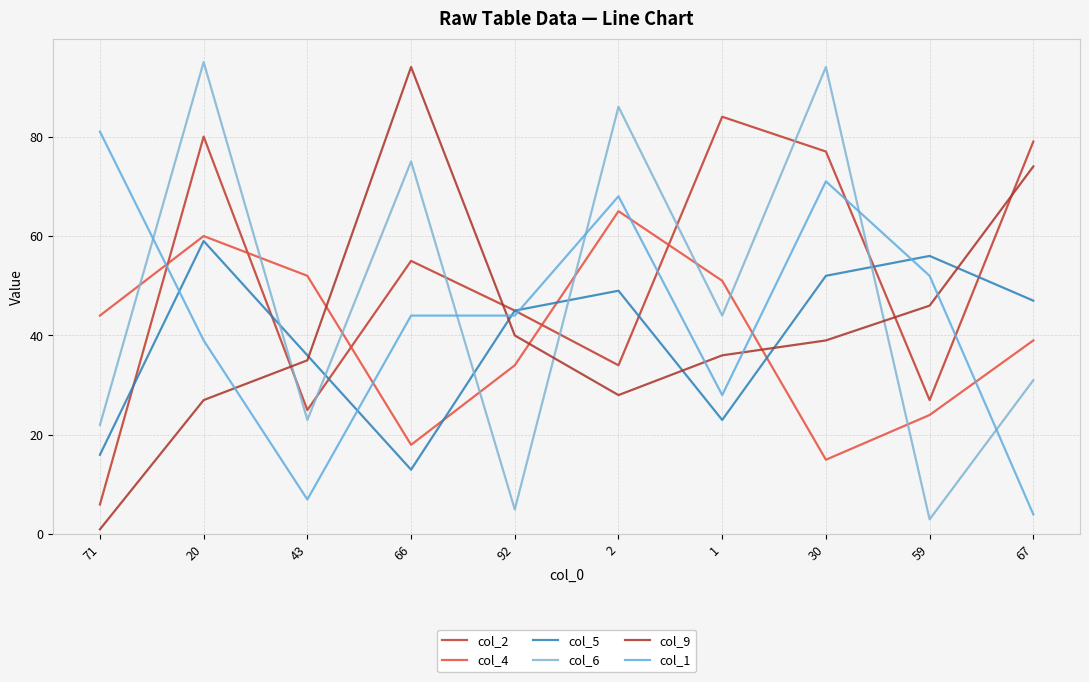

At which label does col_4 first exceed 44?

20